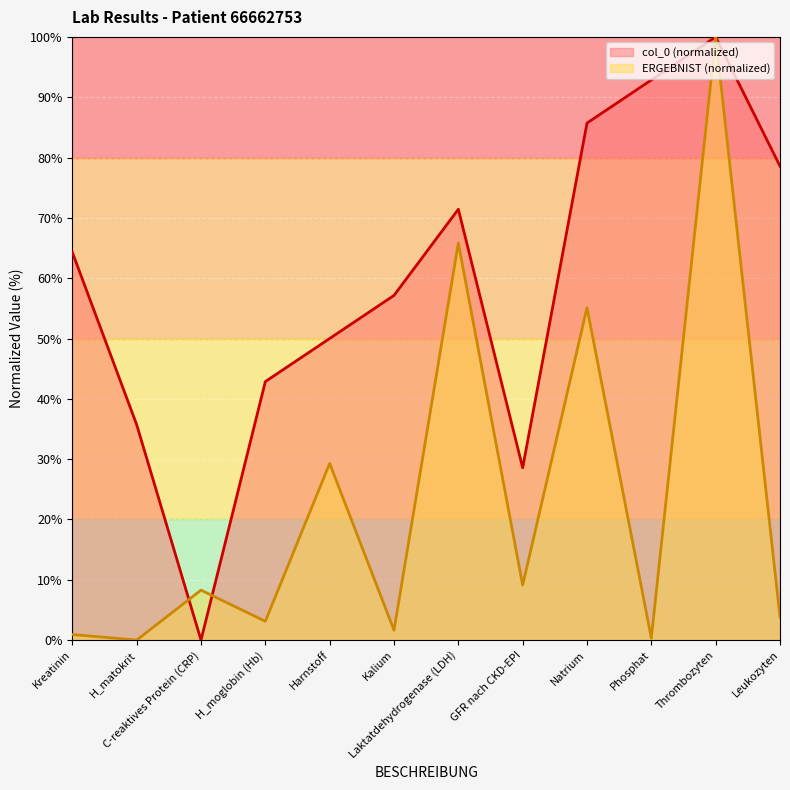

Which series has the largest range (max minus min)?

col_0 (normalized)